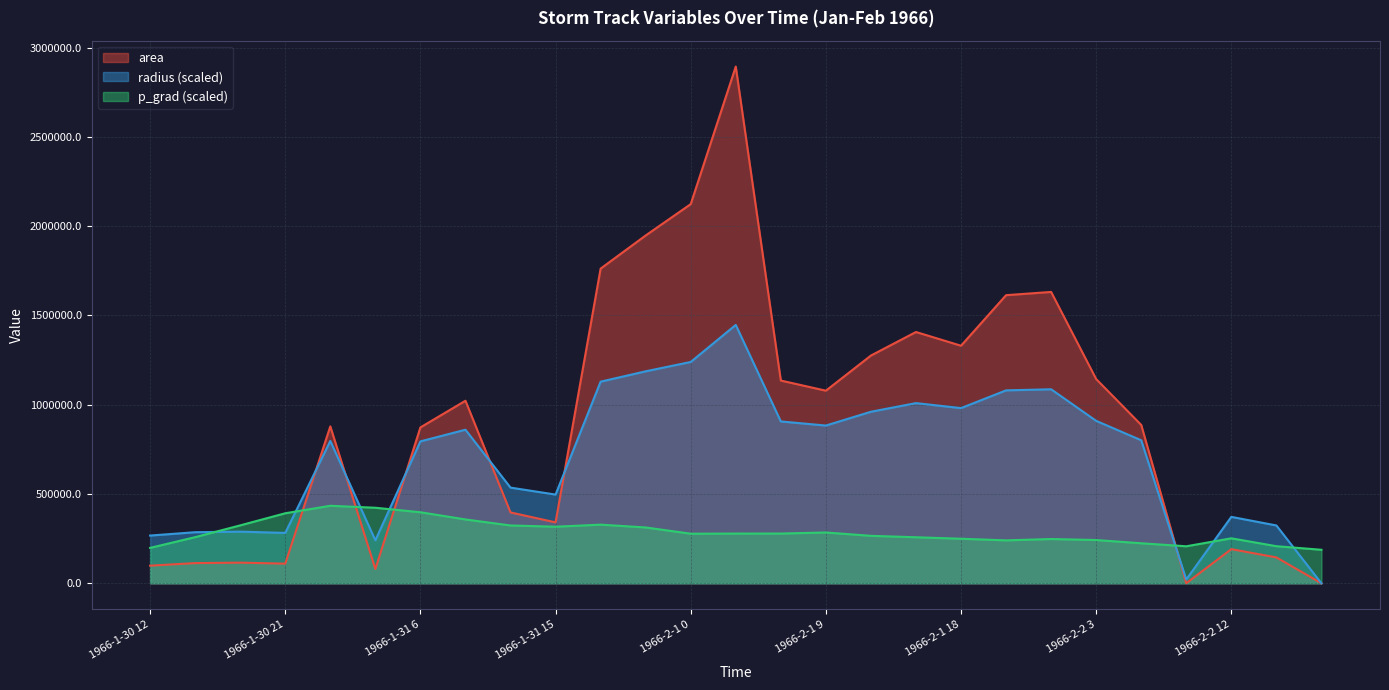

Between which two adjacent categories do area and p_grad first intersect?

1966-1-30 21 and 1966-1-31 0